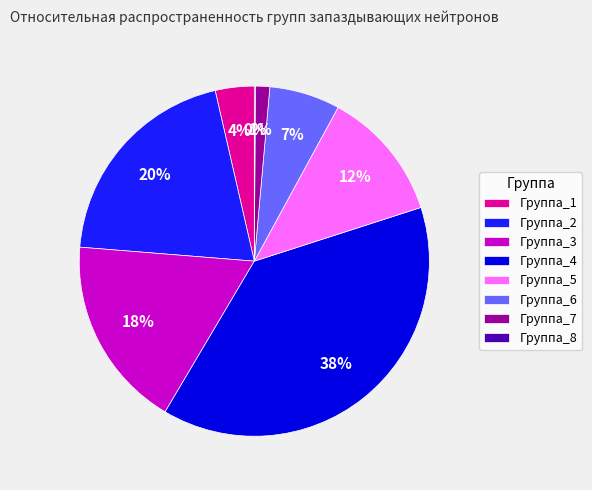

Is there any slice that represents more than half of the pie?

No